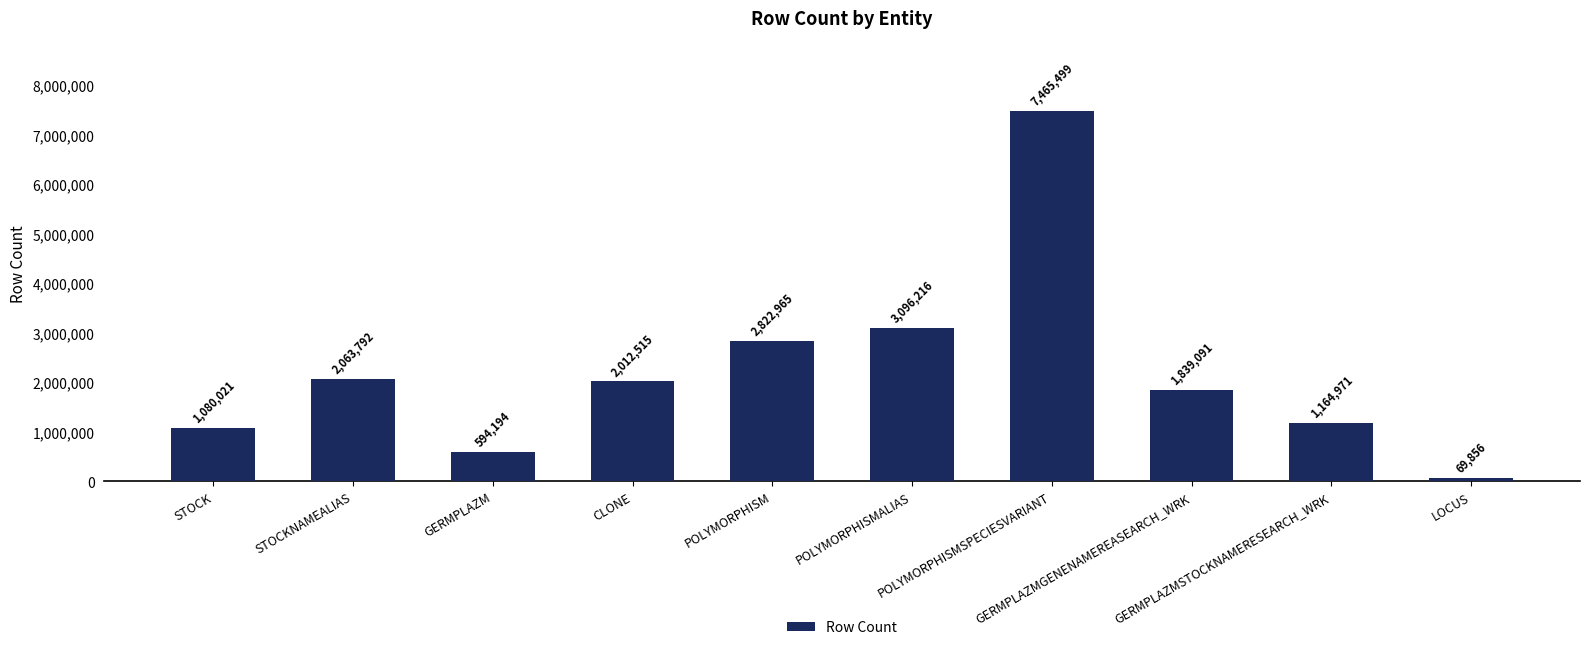

What is the label of the 4th bar from the right?

POLYMORPHISMSPECIESVARIANT